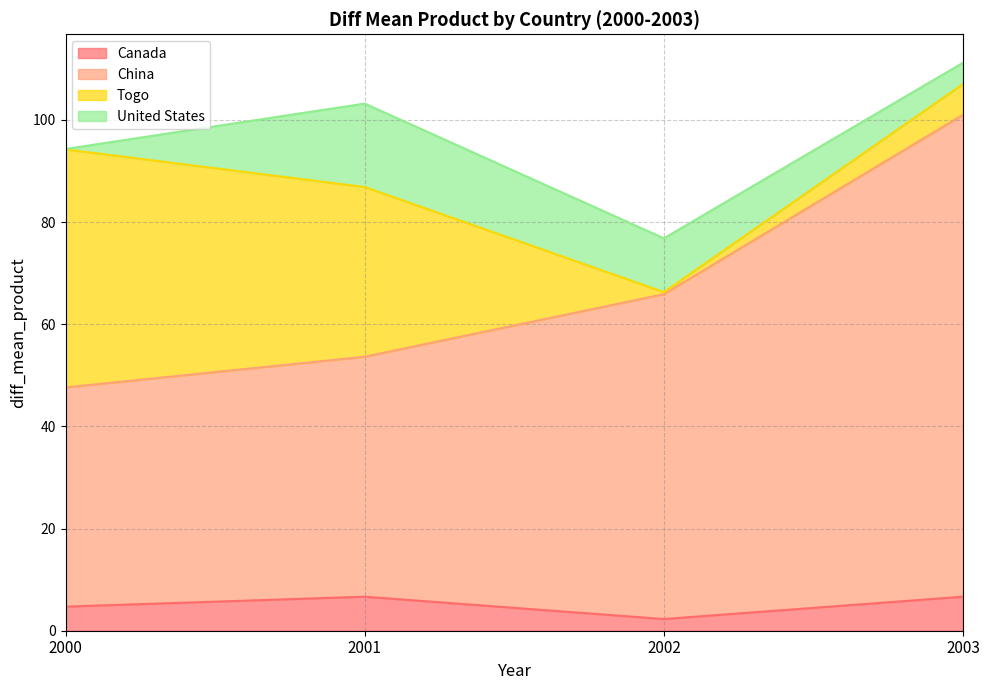

Is it true that Canada equals 2.1 at 2003?

False